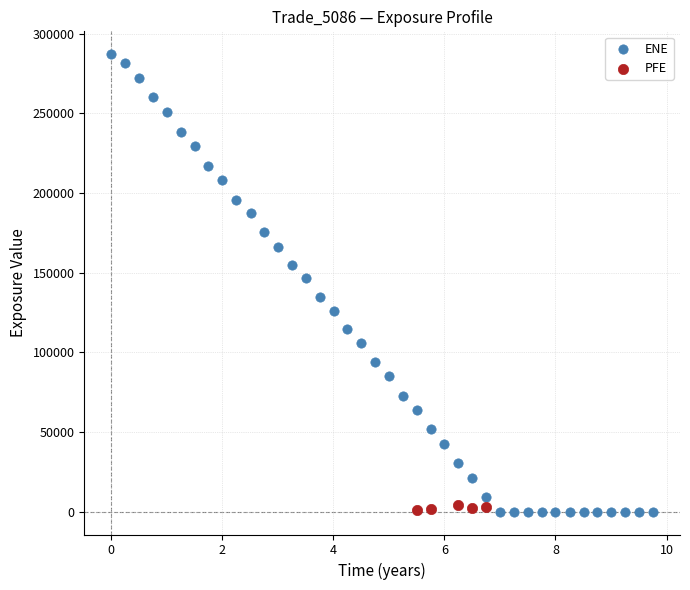

Which series reaches the maximum Y coordinate?

ENE